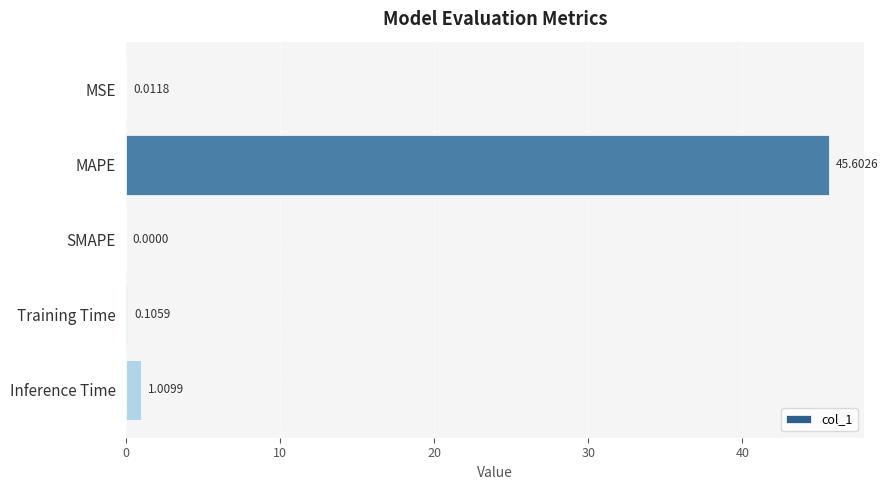

What is the greatest value displayed?

45.6